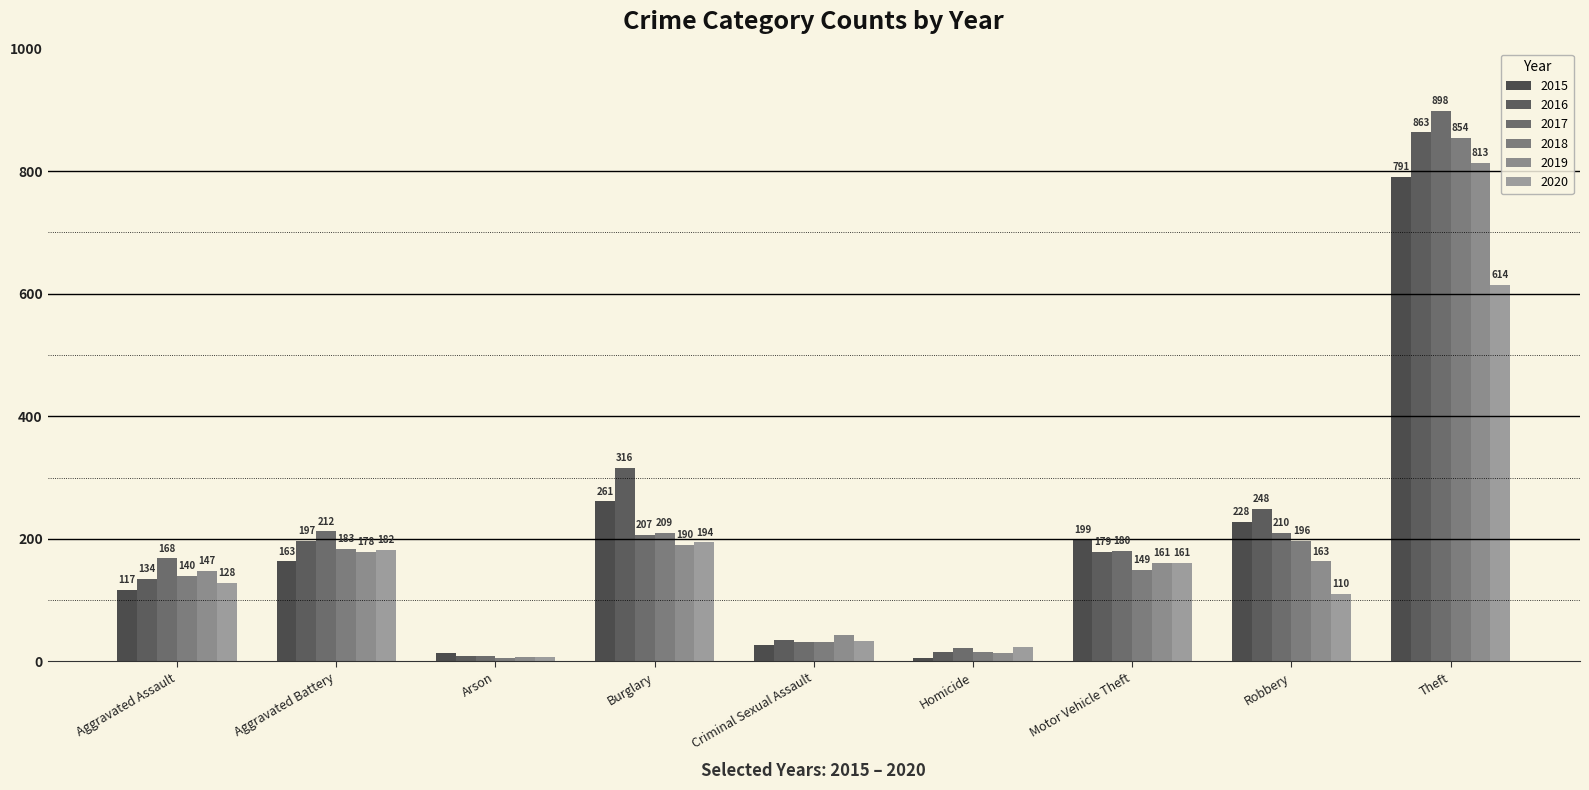

How many values in the 2019 series are below 161?

4